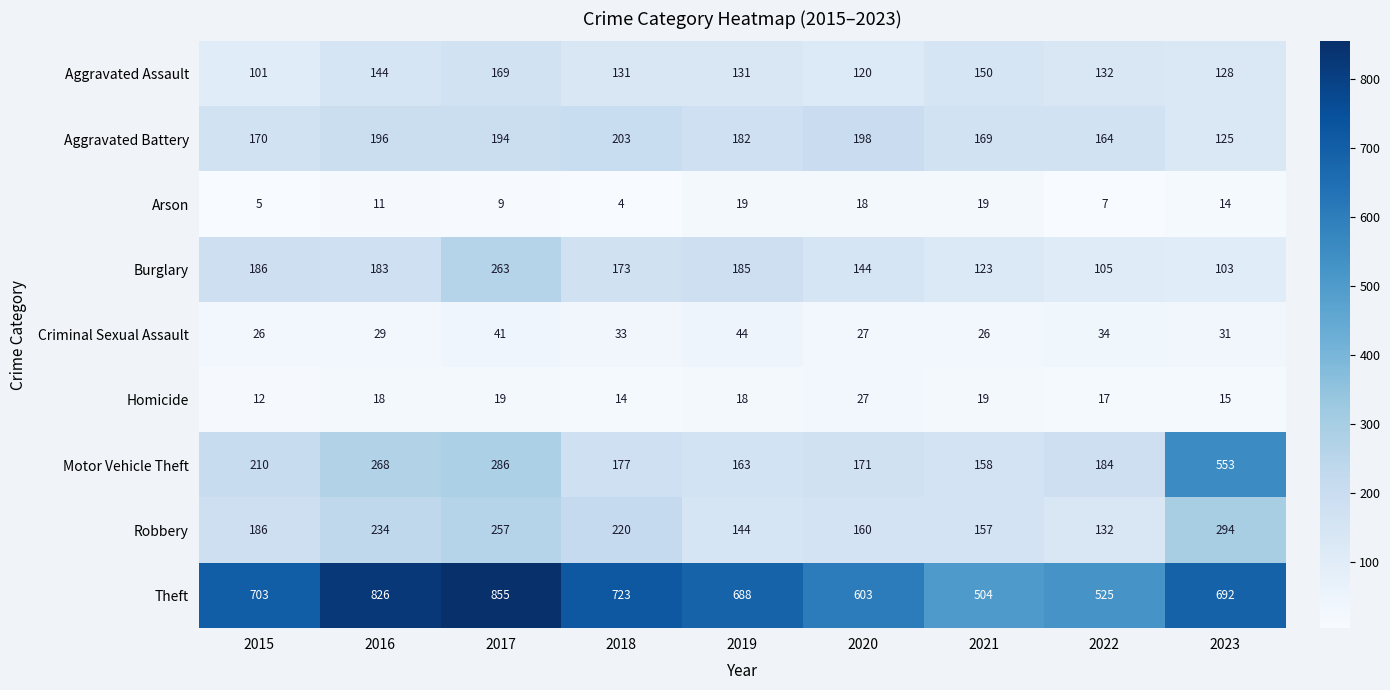

Rank the series by their maximum value, from lowest to highest.

Arson, Homicide, Criminal Sexual Assault, Aggravated Assault, Aggravated Battery, Burglary, Robbery, Motor Vehicle Theft, Theft